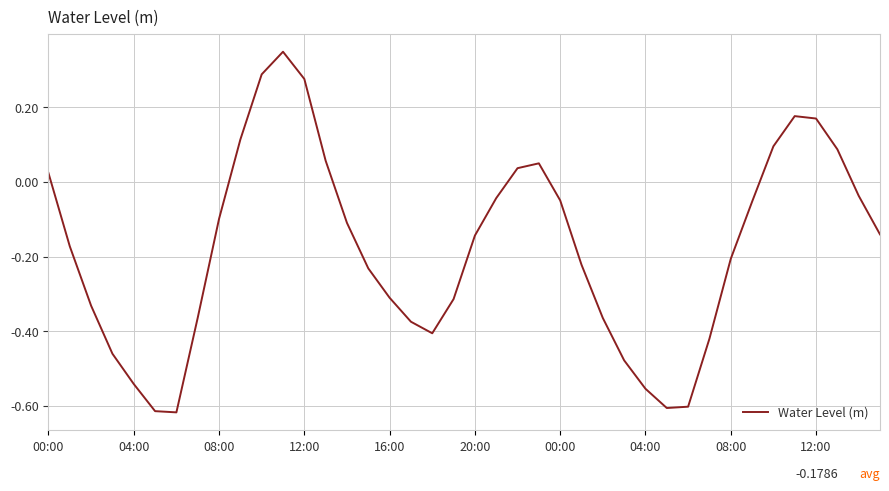

Does the chart display data point markers on the line(s)?

No